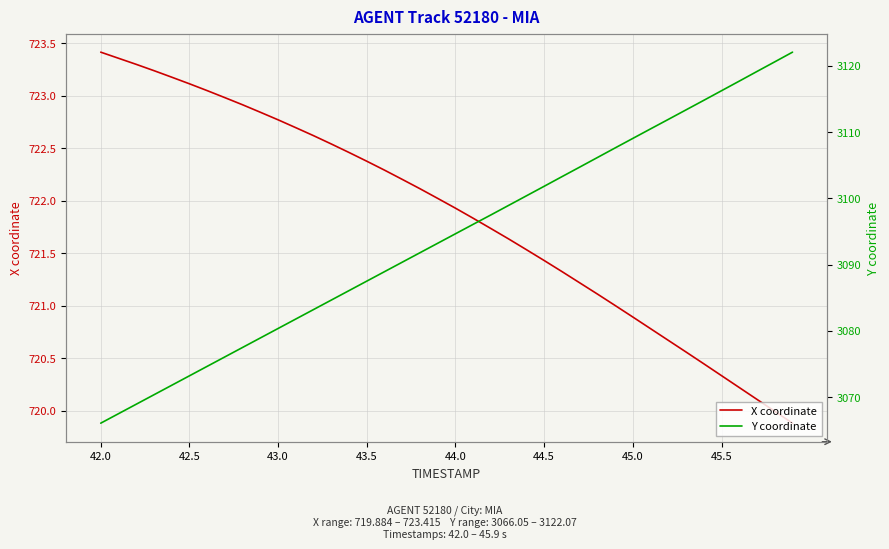

What is the maximum value shown in the chart?

3122.1